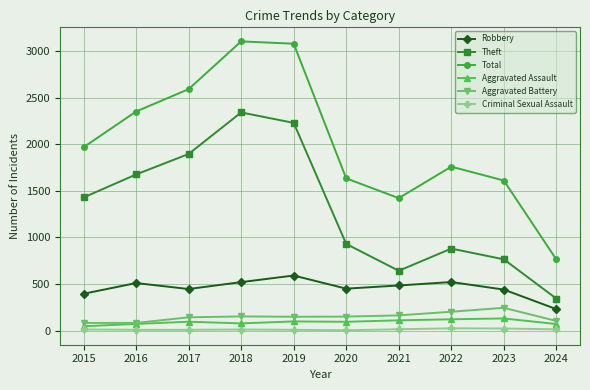

What is the sum of the Criminal Sexual Assault values at 2021 and 2018?

25